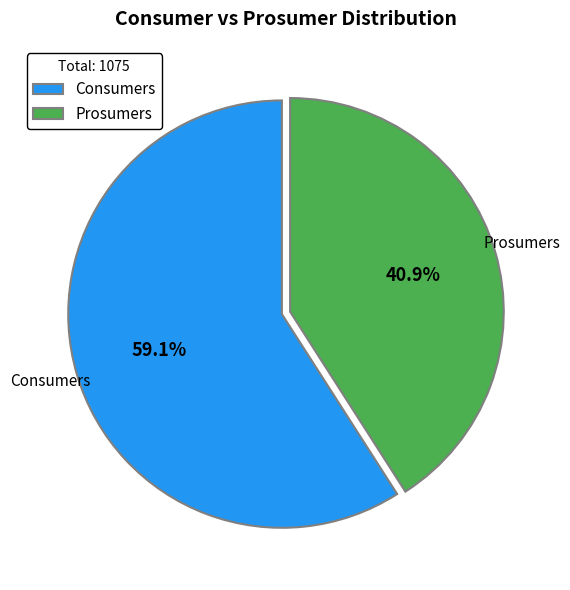

To the nearest percent, what is the difference between the largest and smallest slice percentages?

18%